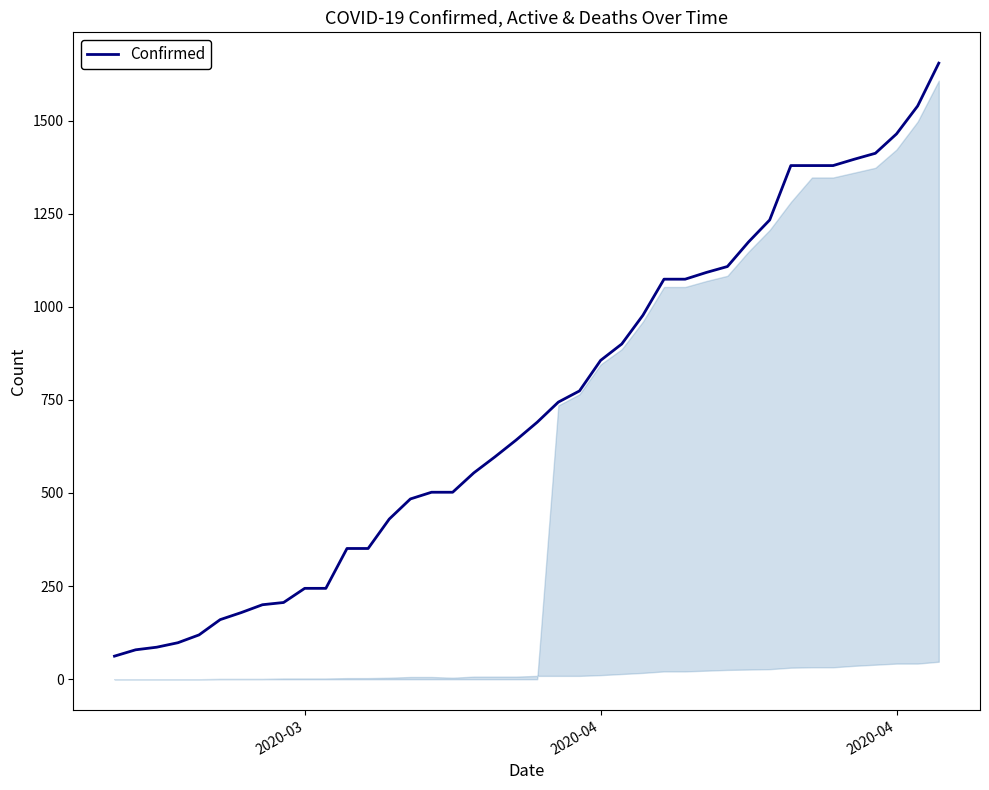

What is the greatest value displayed?

1654